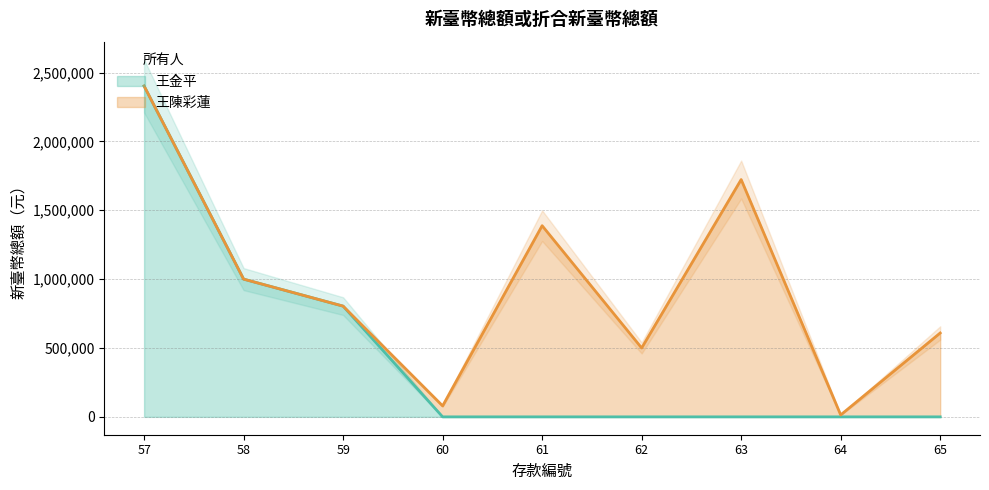

Which series changed the most between 60 and 65?

王陳彩蓮 (line)